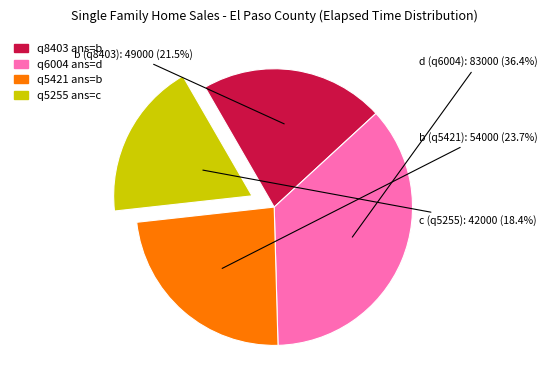

Is there a majority slice in this chart?

No